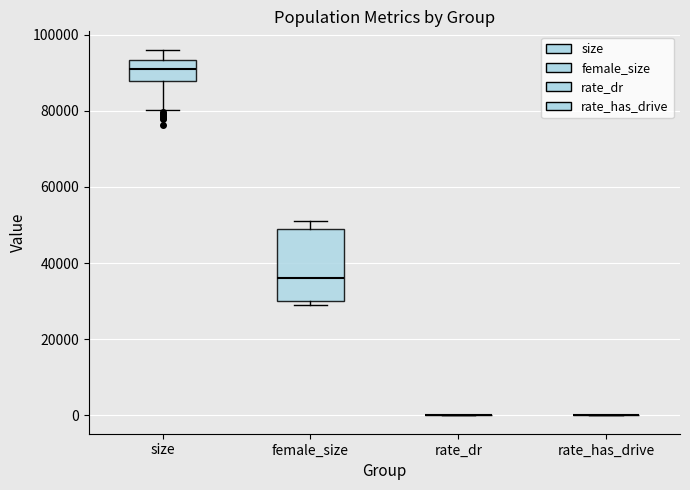

Comparing the boxes themselves (not the whiskers), which one is the tallest?

female_size